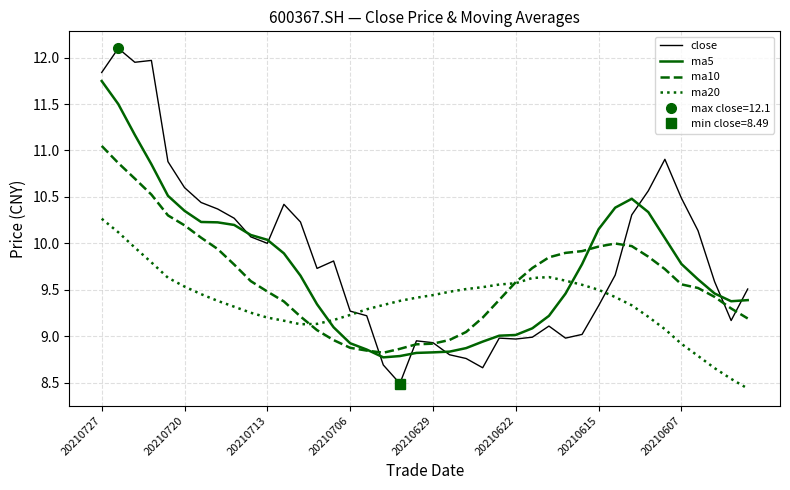

Which series has the largest range (max minus min)?

close